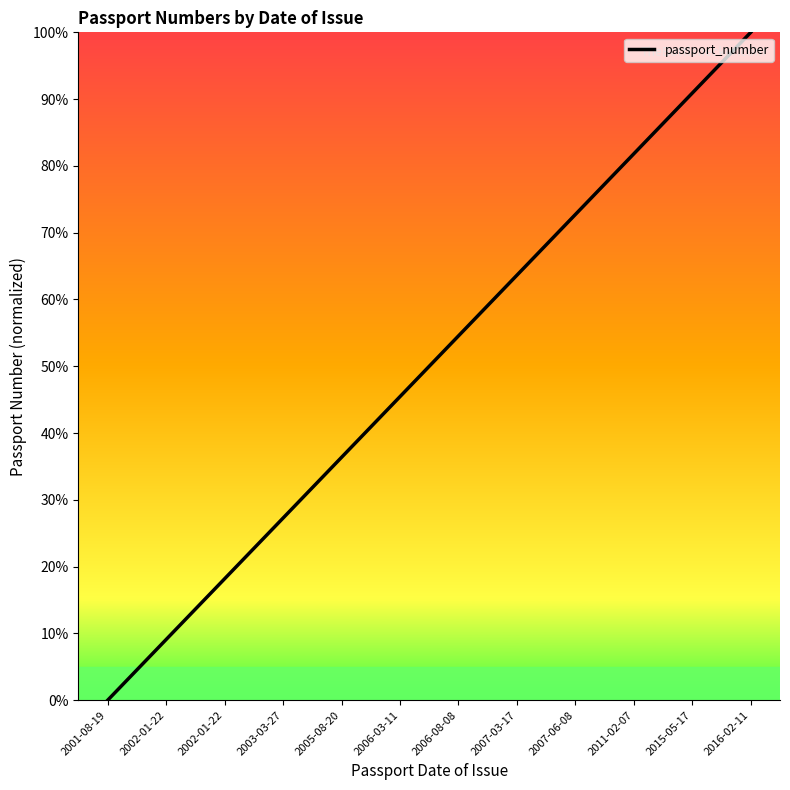

List the labels in order of value, largest first.

2016-02-11, 2015-05-17, 2011-02-07, 2007-06-08, 2007-03-17, 2006-08-08, 2006-03-11, 2005-08-20, 2003-03-27, 2002-01-22, 2002-01-22, 2001-08-19